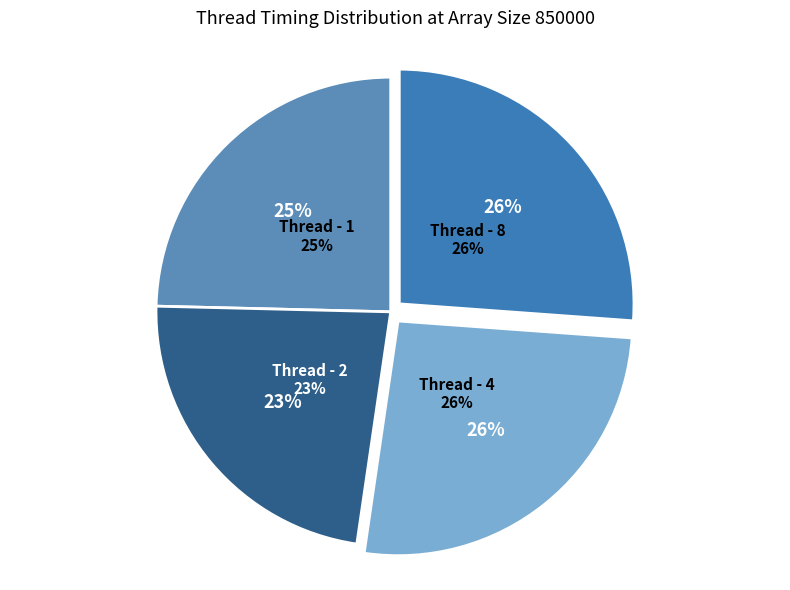

Which category has the biggest portion of the pie?

Thread - 4